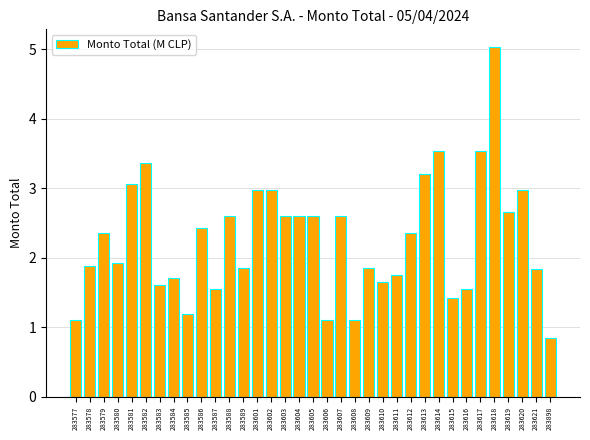

At which label does the data first exceed 2?

283579